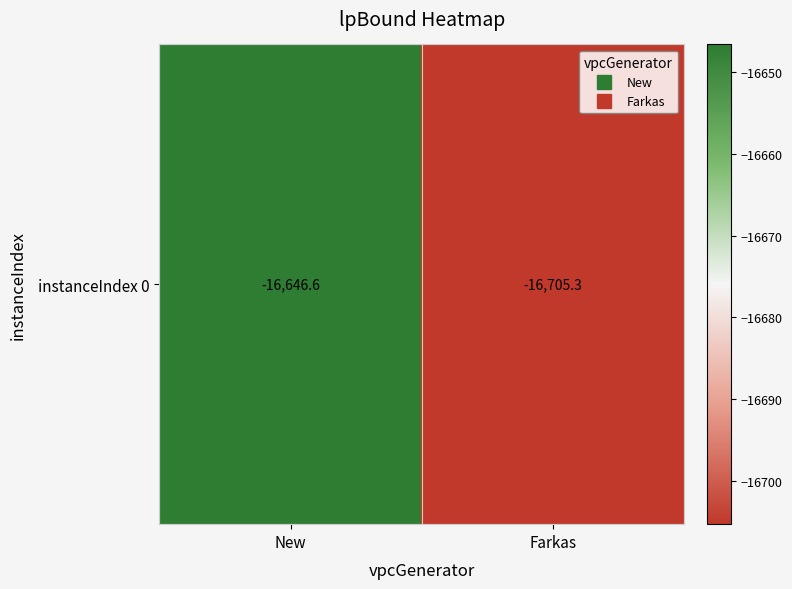

At which label is the value closest to -16675?

New